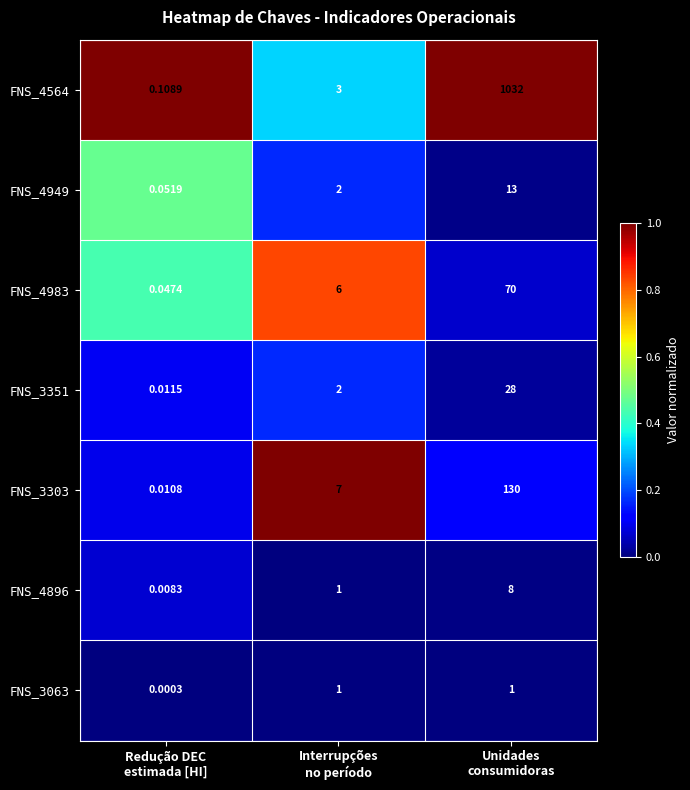

How many distinct data groups are displayed?

7